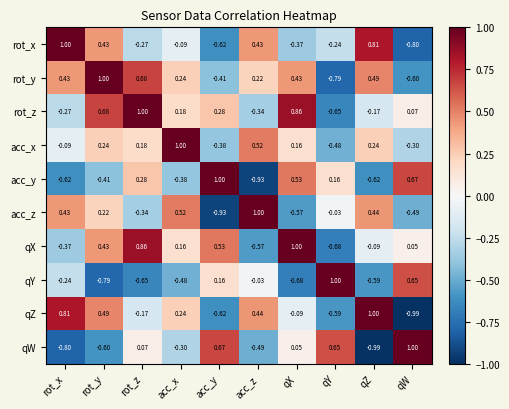

Is the value of acc_z at rot_y greater than the value of rot_x at acc_y?

Yes